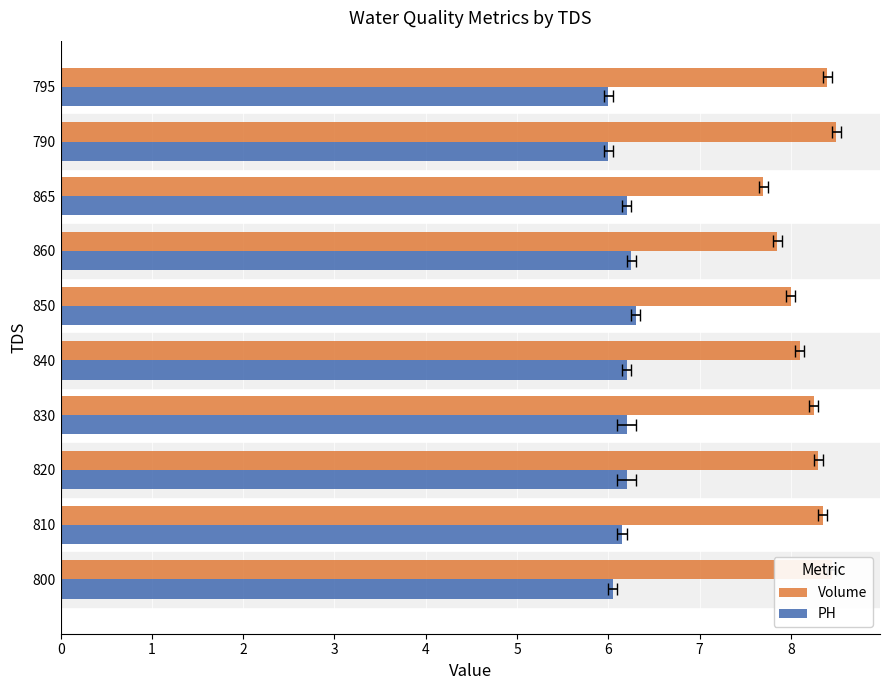

Count the number of categories in the chart.

10